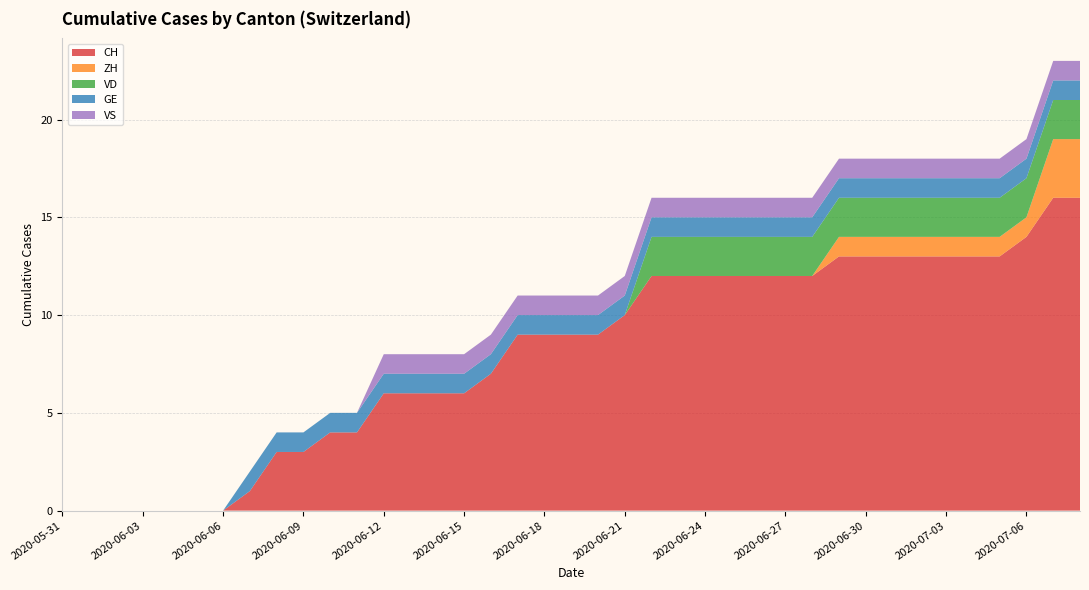

Reading left to right, transcribe all the data shown in this chart.

CH: 0	0	0	0	0	0	0	1	3	3	4	4	6	6	6	6	7	9	9	9	9	10	12	12	12	12	12	12	12	13	13	13	13	13	13	13	14	16	16
ZH: 0	0	0	0	0	0	0	0	0	0	0	0	0	0	0	0	0	0	0	0	0	0	0	0	0	0	0	0	0	1	1	1	1	1	1	1	1	3	3
VD: 0	0	0	0	0	0	0	0	0	0	0	0	0	0	0	0	0	0	0	0	0	0	2	2	2	2	2	2	2	2	2	2	2	2	2	2	2	2	2
GE: 0	0	0	0	0	0	0	1	1	1	1	1	1	1	1	1	1	1	1	1	1	1	1	1	1	1	1	1	1	1	1	1	1	1	1	1	1	1	1
VS: 0	0	0	0	0	0	0	0	0	0	0	0	1	1	1	1	1	1	1	1	1	1	1	1	1	1	1	1	1	1	1	1	1	1	1	1	1	1	1